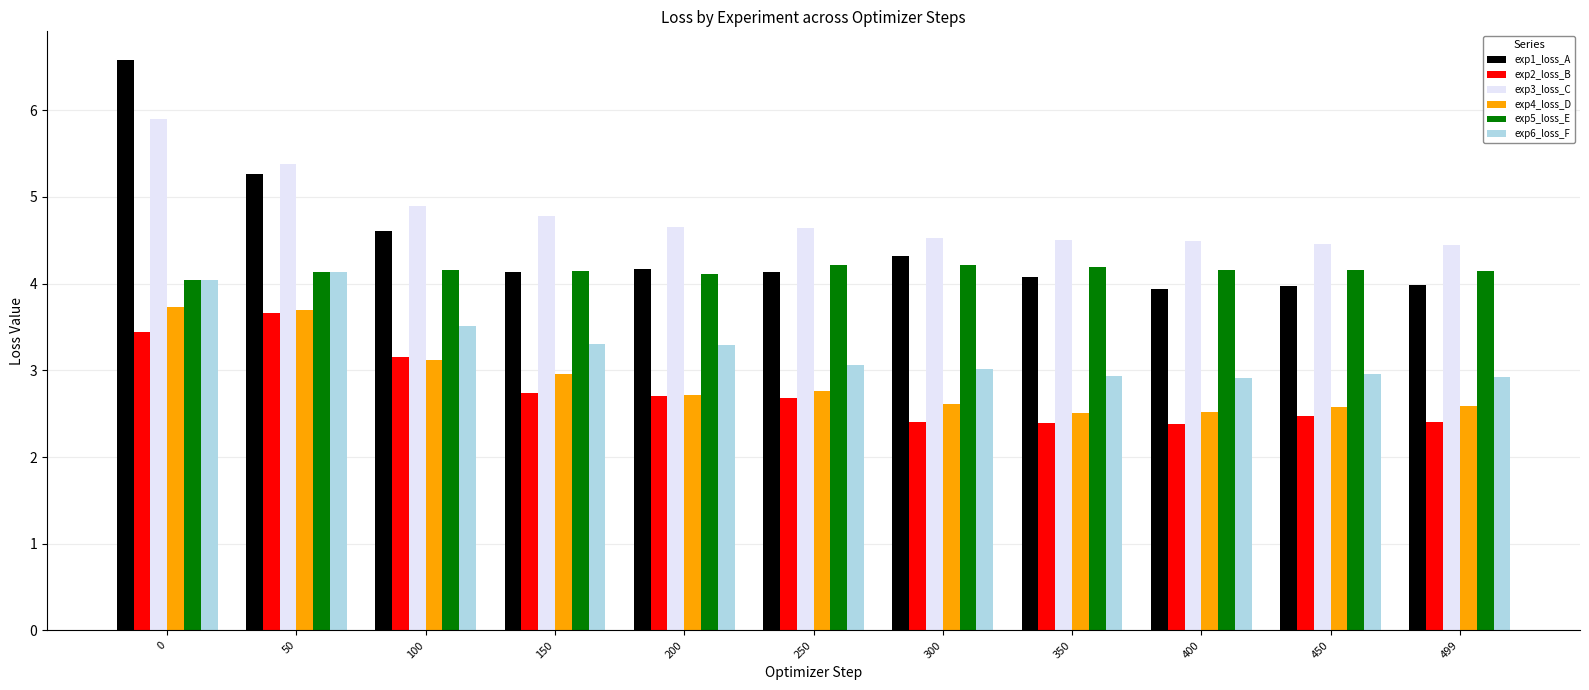

What are all the series names shown in the legend?

exp1_loss_A, exp2_loss_B, exp3_loss_C, exp4_loss_D, exp5_loss_E, exp6_loss_F